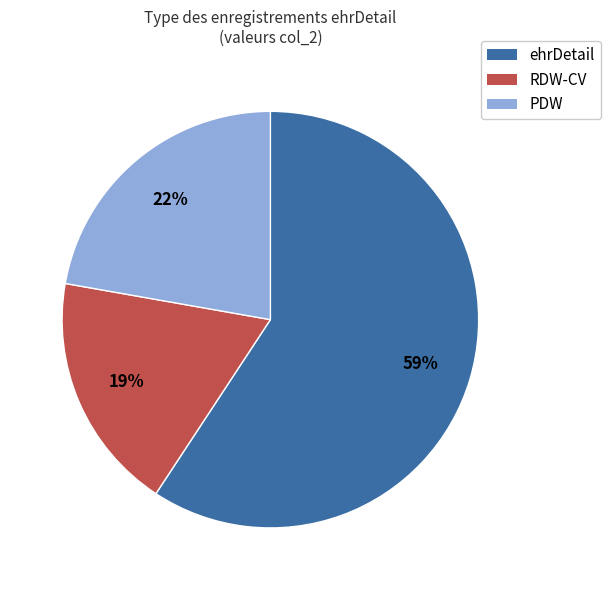

Is there a majority slice in this chart?

Yes